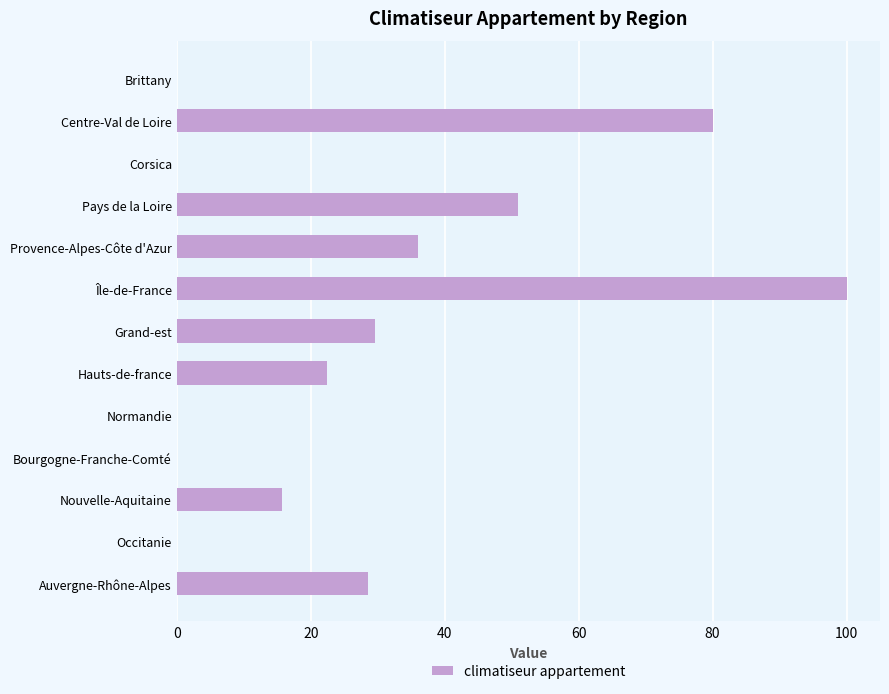

The chart shows a value of 80.0 at Centre-Val de Loire. True or false?

True